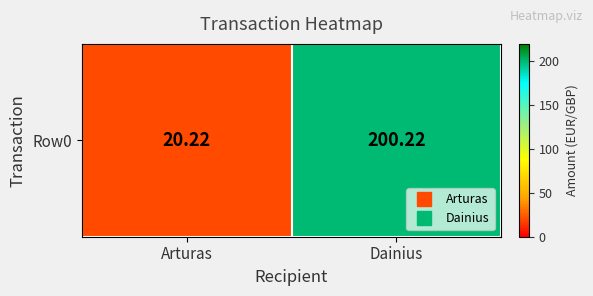

At which category does the chart reach its peak across all series?

Dainius